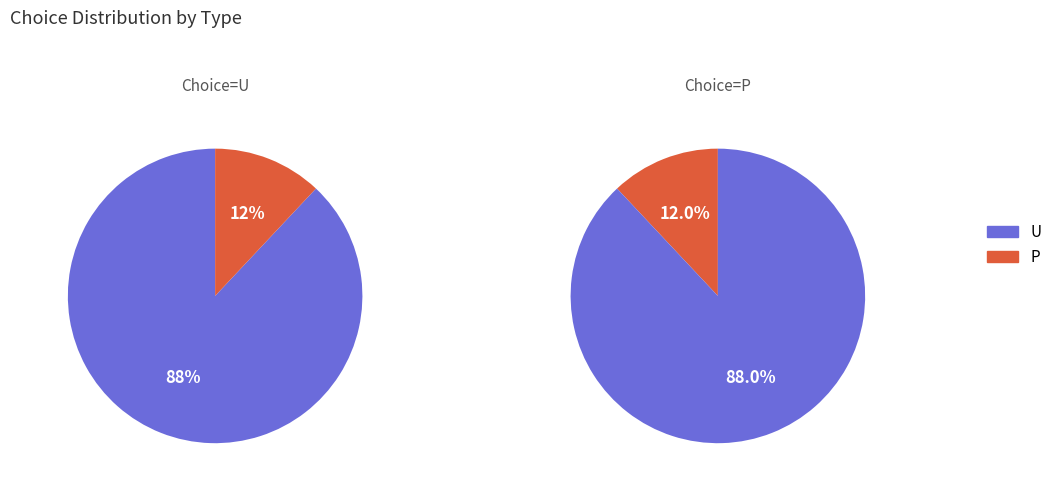

The U slice represents 80% of the pie. True or false?

False